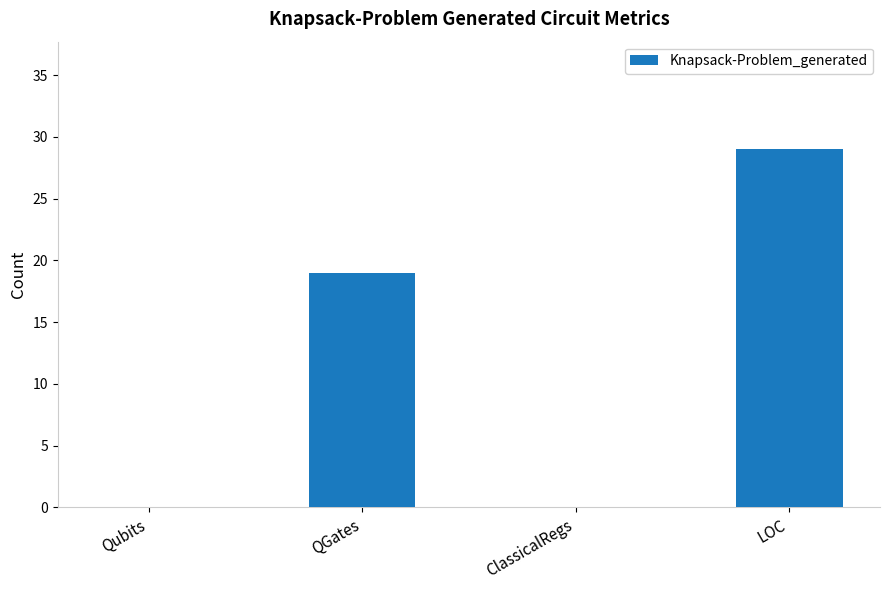

What is the sum of the values at LOC and QGates?

48